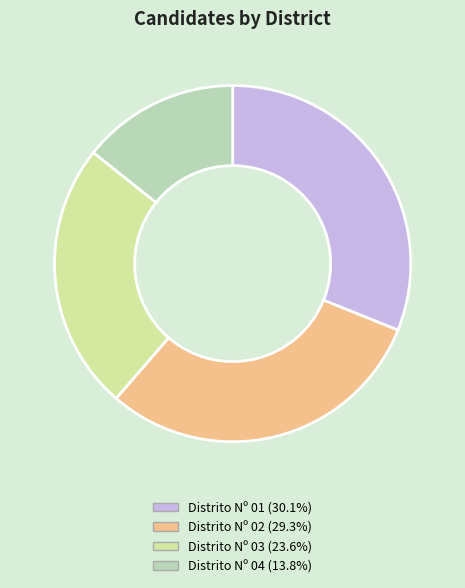

The Distrito Nº 01 slice represents 43% of the pie. True or false?

False